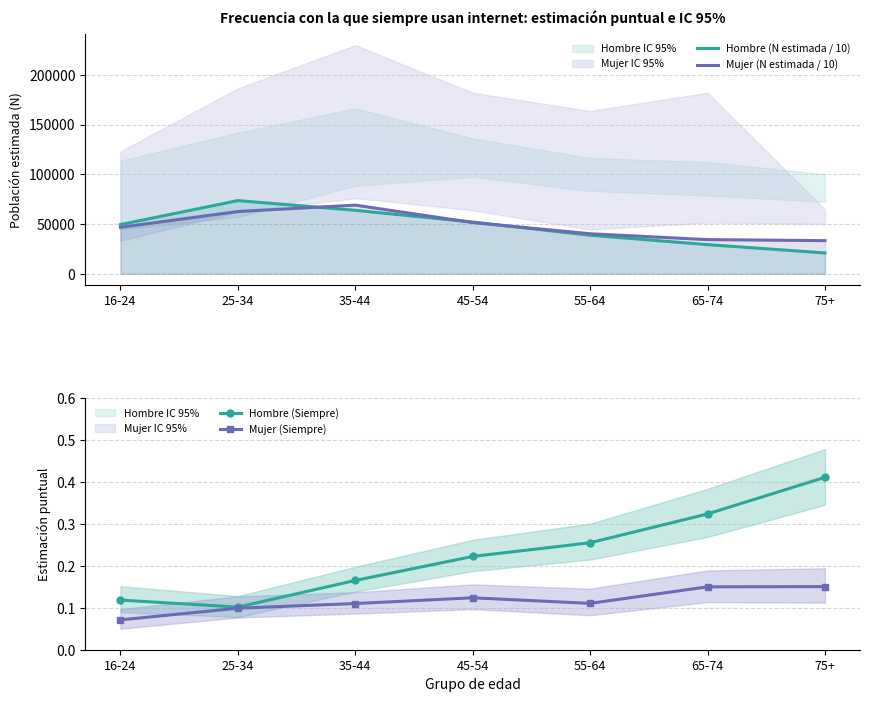

Reading left to right, list all the values displayed in this chart.

Hombre (N estimada / 10): 16-24=49406.4	25-34=73548.9	35-44=63764.9	45-54=51914.7	55-64=38671.0	65-74=29258.3	75+=20913.2
Mujer (N estimada / 10): 16-24=46655.2	25-34=62549.4	35-44=68974.4	45-54=51459.9	55-64=40190.1	65-74=34293.4	75+=33270.0
Hombre (Siempre): 16-24=0.1	25-34=0.1	35-44=0.2	45-54=0.2	55-64=0.3	65-74=0.3	75+=0.4
Mujer (Siempre): 16-24=0.1	25-34=0.1	35-44=0.1	45-54=0.1	55-64=0.1	65-74=0.2	75+=0.2